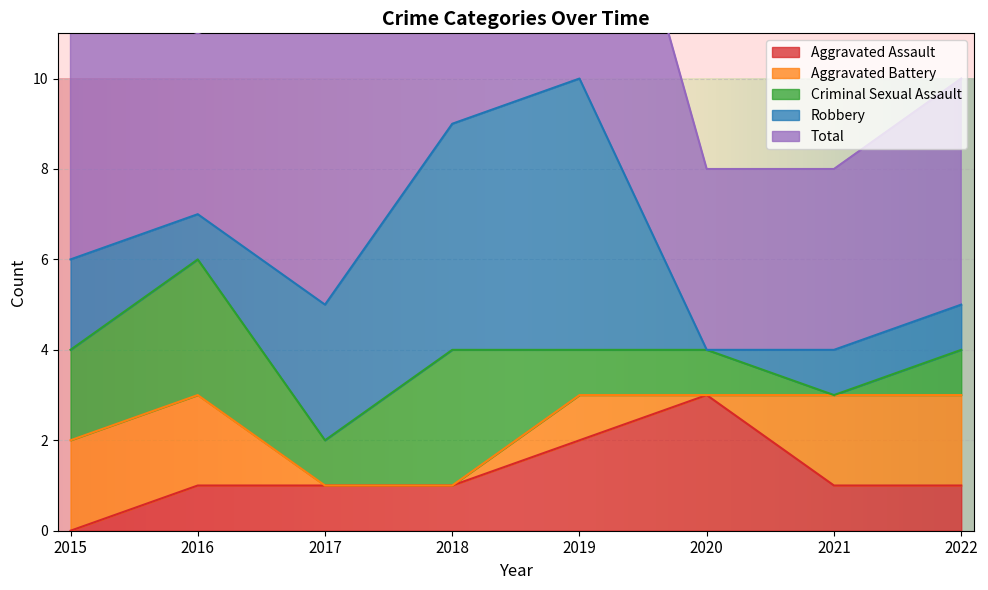

How many values in Aggravated Battery are above zero?

5